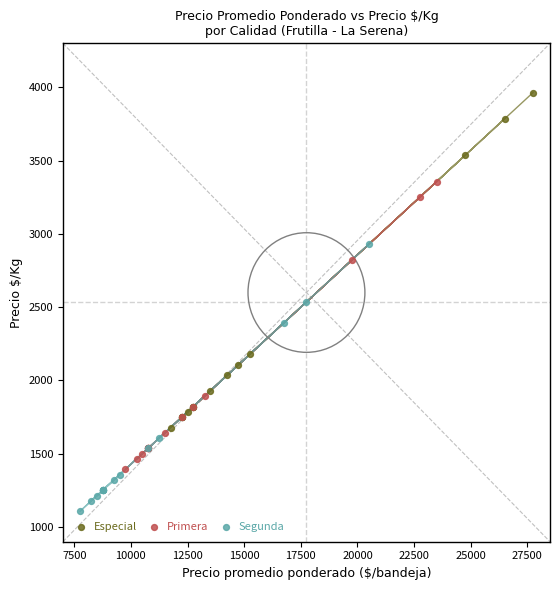

Which series reaches the maximum Y coordinate?

Especial